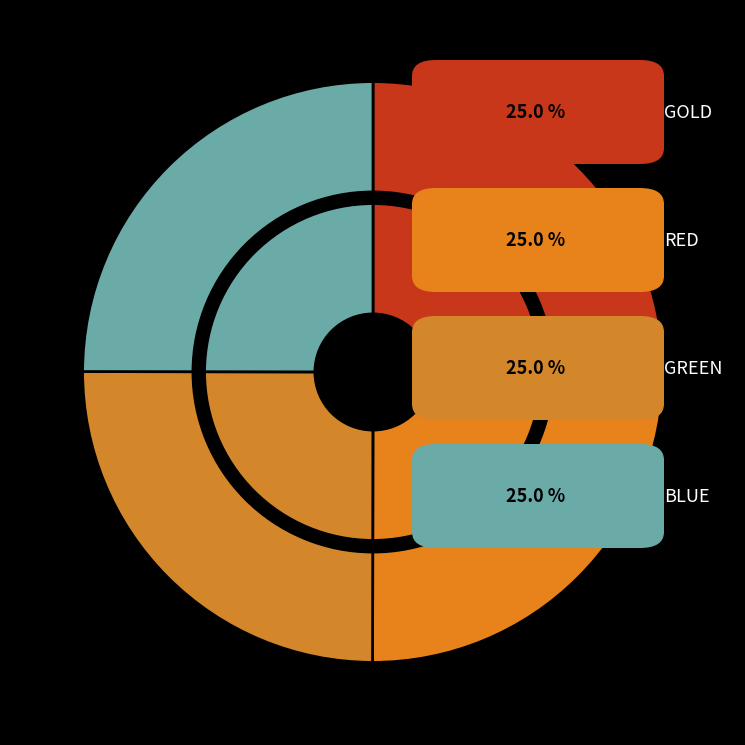

Count the number of slices in the pie.

4